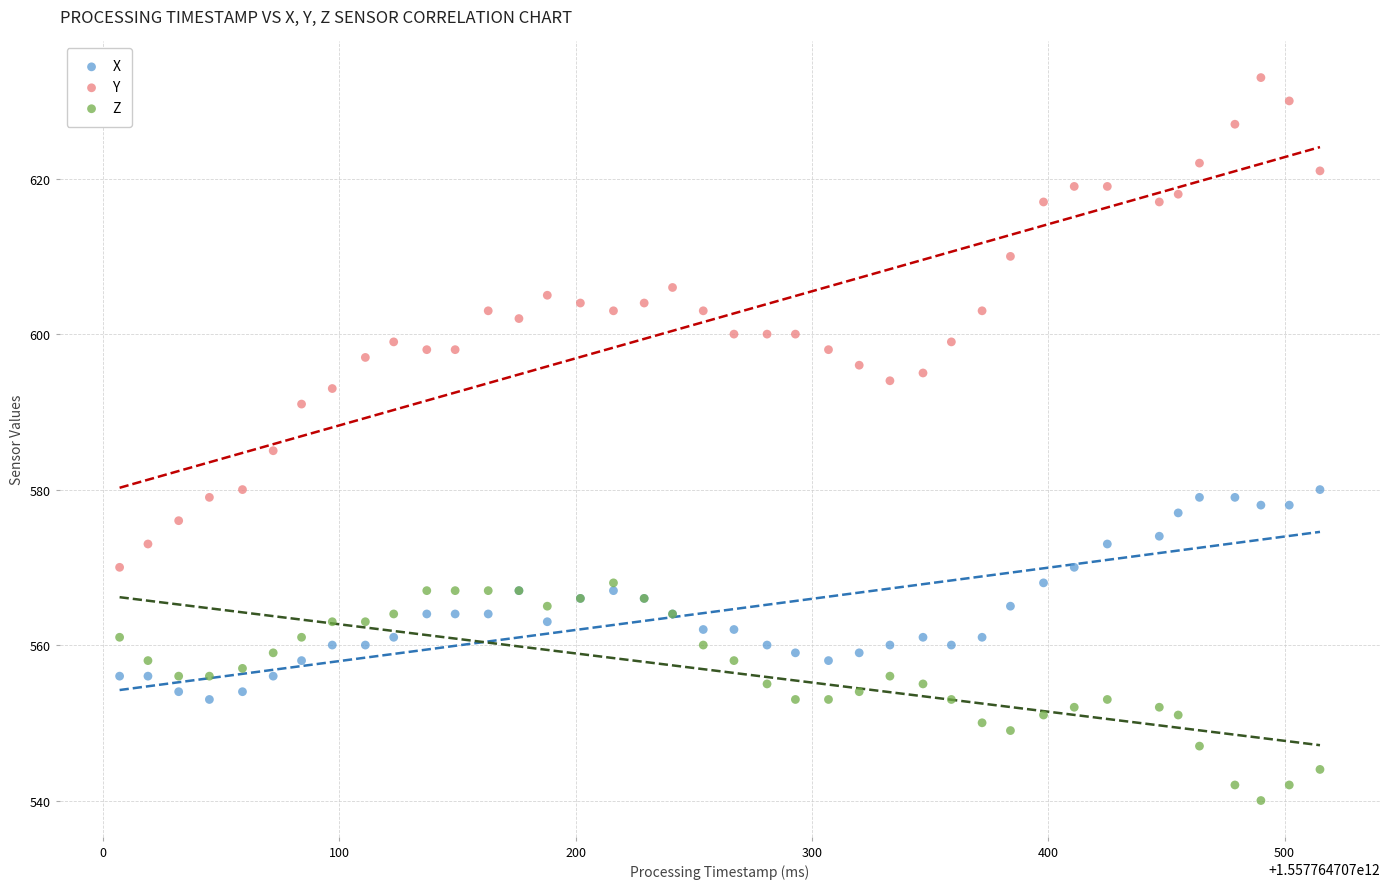

Which series has the widest spread of Y values?

Y